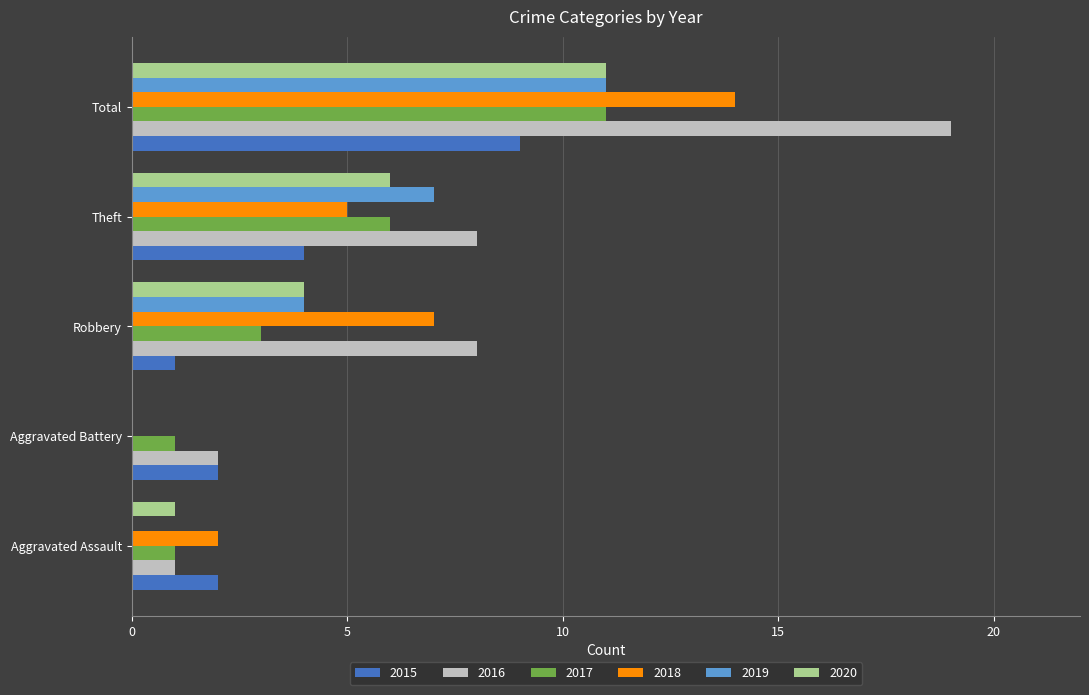

Count the 2018 values in the range 2 to 7.

3